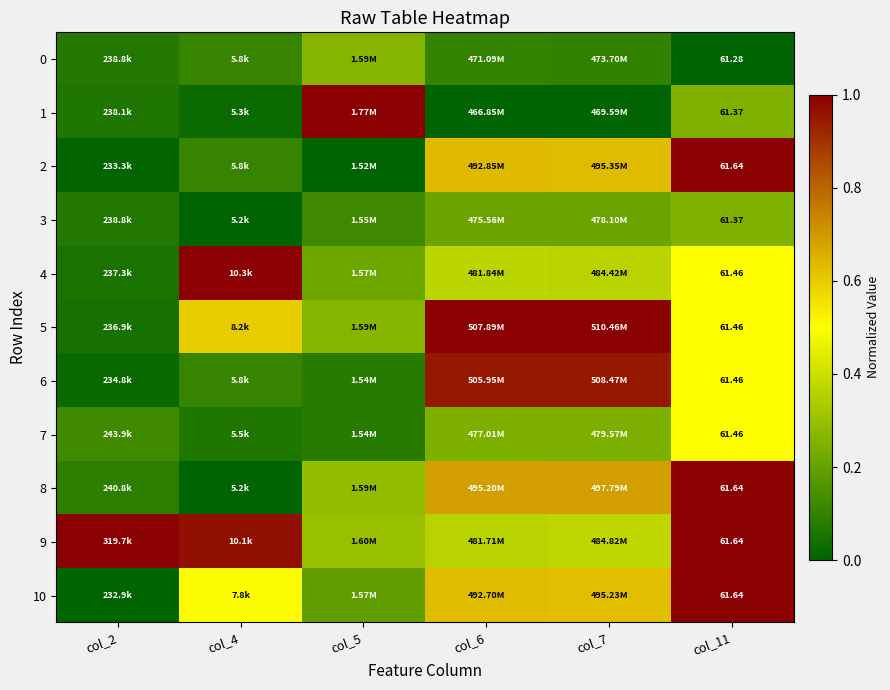

Rank the categories by 10 value from highest to lowest.

col_11, col_6, col_7, col_4, col_5, col_2